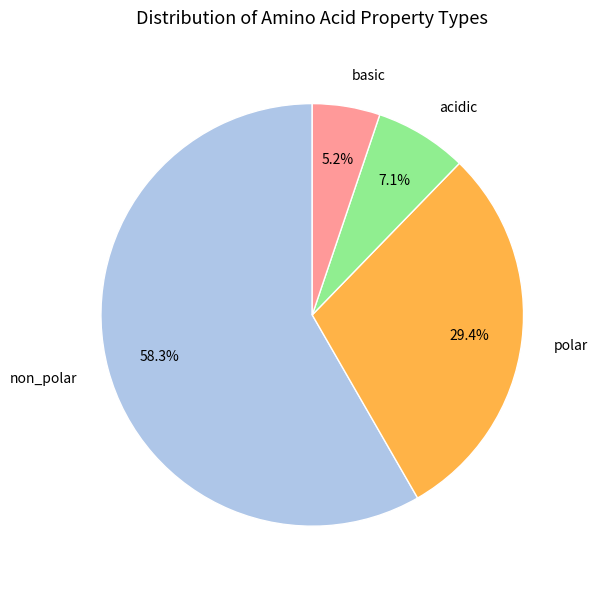

To the nearest percent, what is the difference between the non_polar and basic slice percentages?

53%